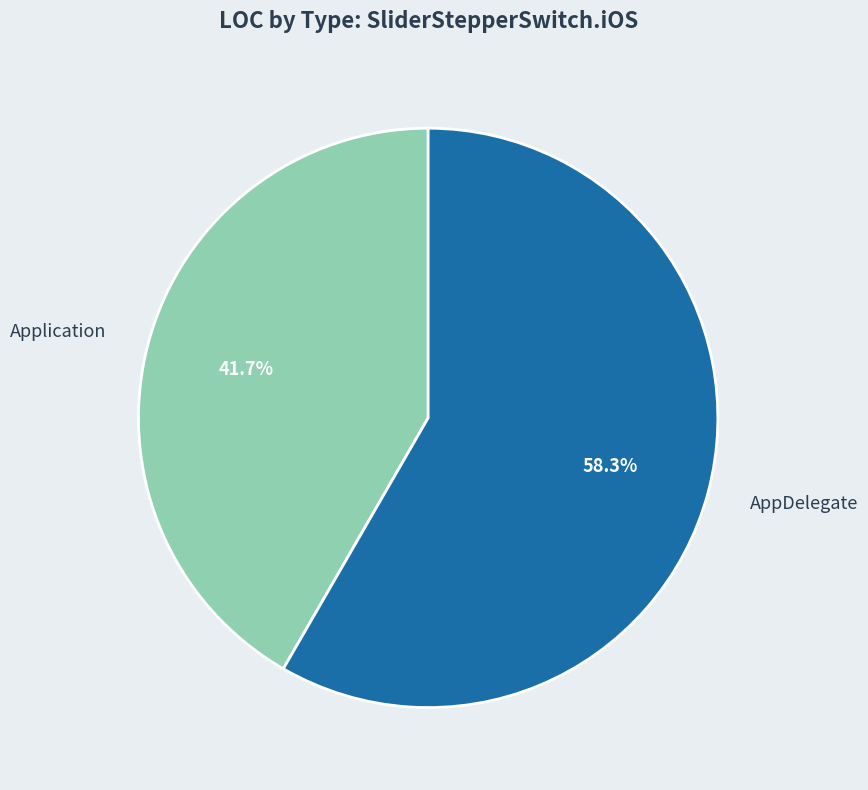

Approximately how many times larger is the value at Application compared to AppDelegate?

0.7